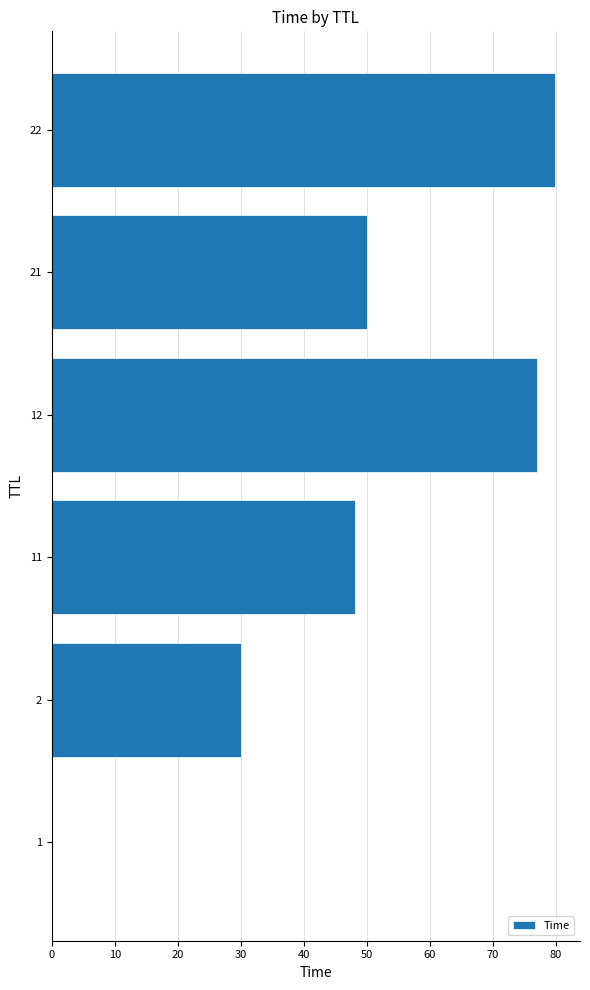

What is the ratio of the value at 22 to the value at 2?

2.7